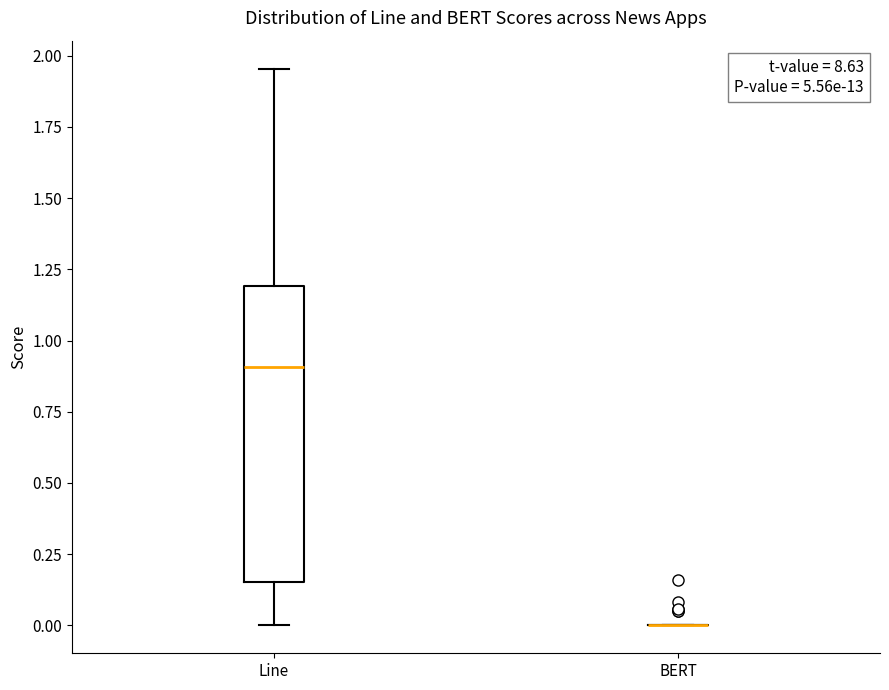

Reading left to right, transcribe this box plot: for each box, give where its median line is, the range the box spans, and where its two whiskers end, as read against the y-axis. The values are not printed on the chart, so give them approximately, as read against the axis.

Line: median 0.90, box 0.15 to 1.20, whiskers 0.00 to 1.95
BERT: box collapsed to a line at 0.00, whiskers 0.00 to 0.00